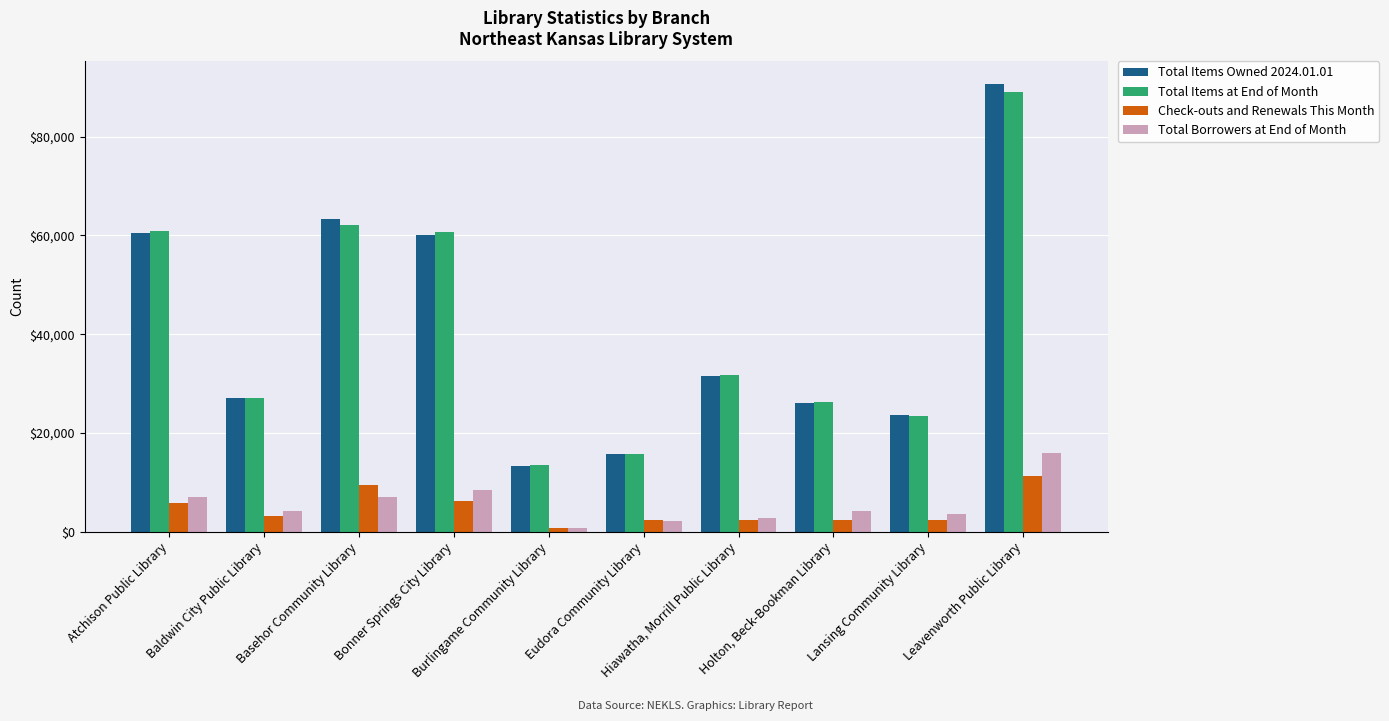

At which label does Total Borrowers at End of Month first exceed 4271?

Atchison Public Library